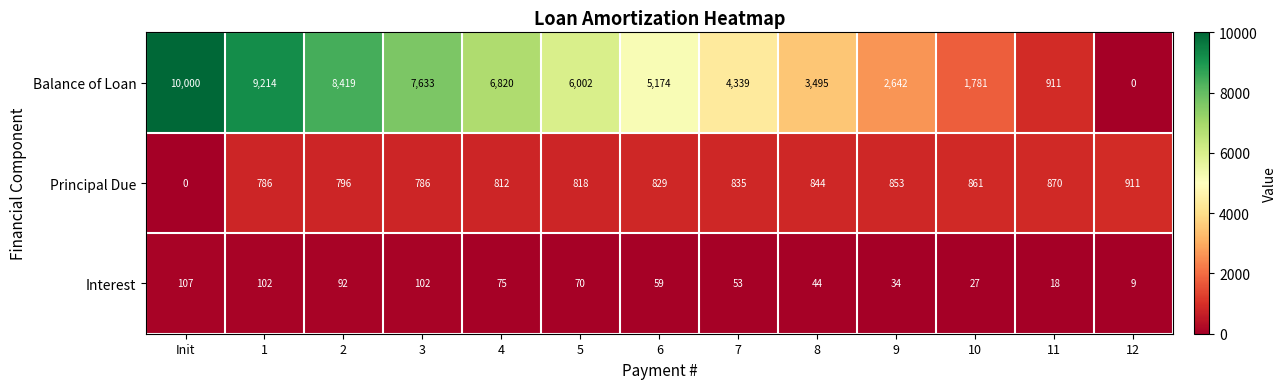

True or false: Interest has a value of 129 at 4.

False